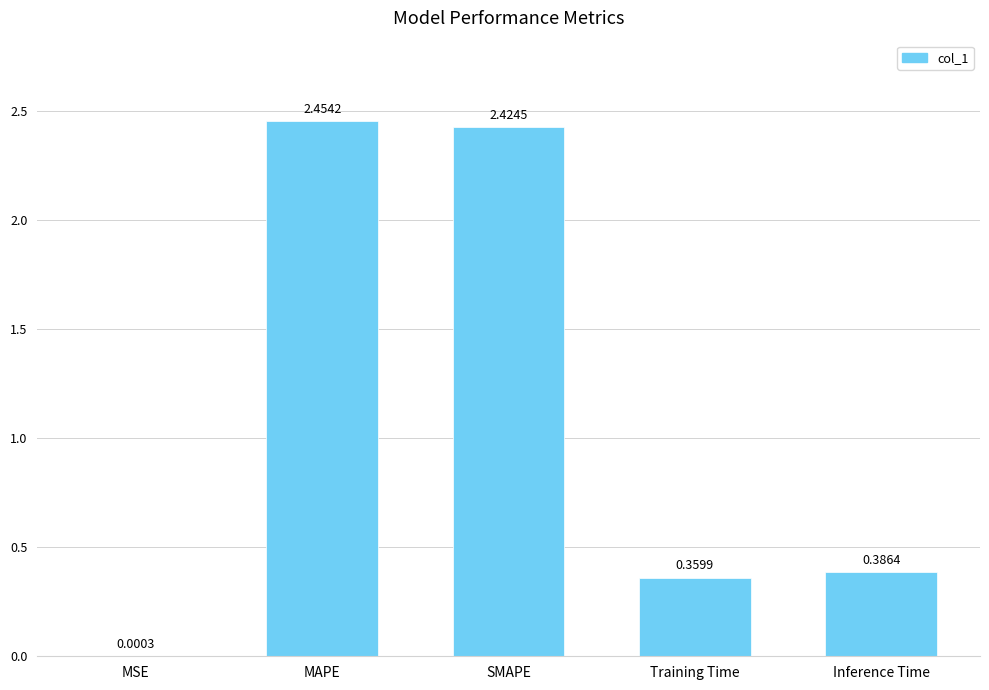

Are the bars horizontal?

No